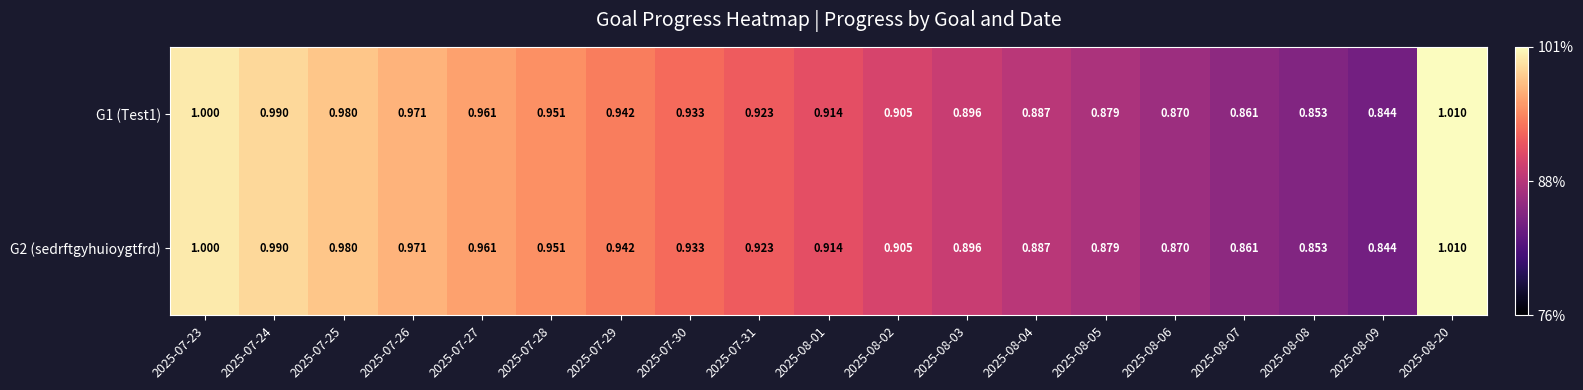

What is the greatest value displayed?

1.0